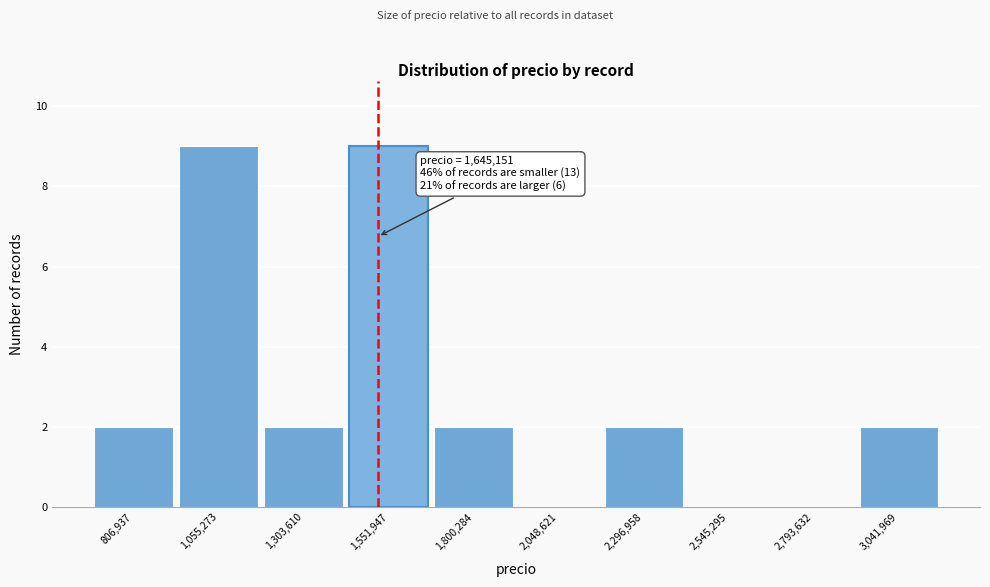

Reading right to left, what are all the values shown in this chart?

3,041,969=2	2,793,632=0	2,545,295=0	2,296,958=2	2,048,621=0	1,800,284=2	1,551,947=9	1,303,610=2	1,055,273=9	806,937=2